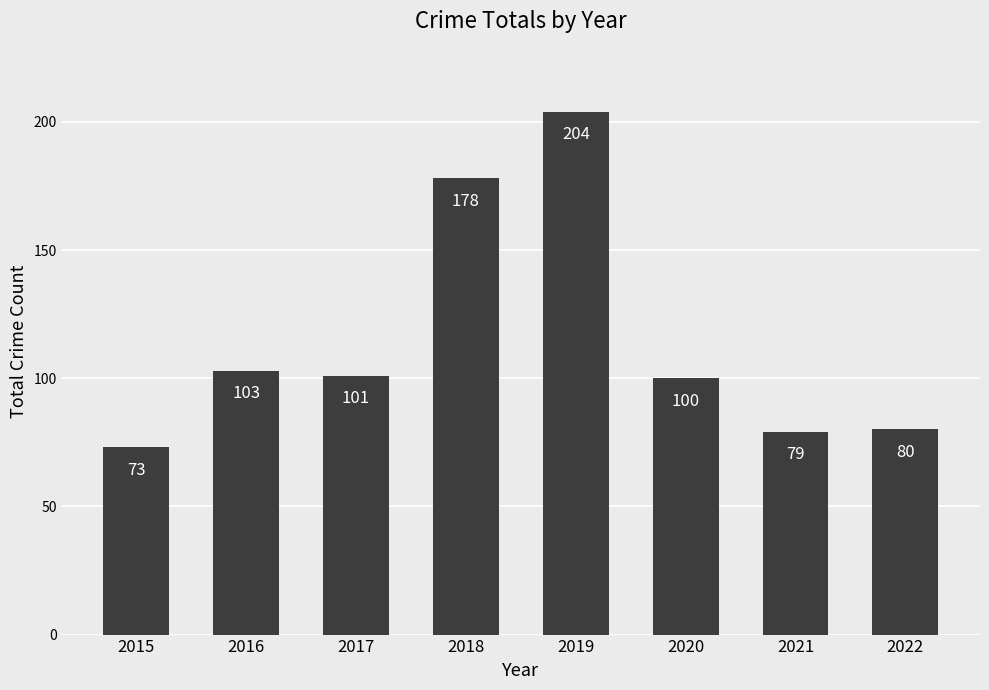

Rank the categories by value from highest to lowest.

2019, 2018, 2016, 2017, 2020, 2022, 2021, 2015